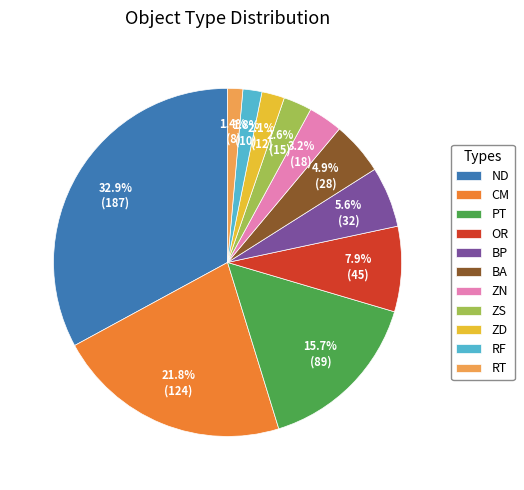

The ZS slice represents 3% of the pie. True or false?

True